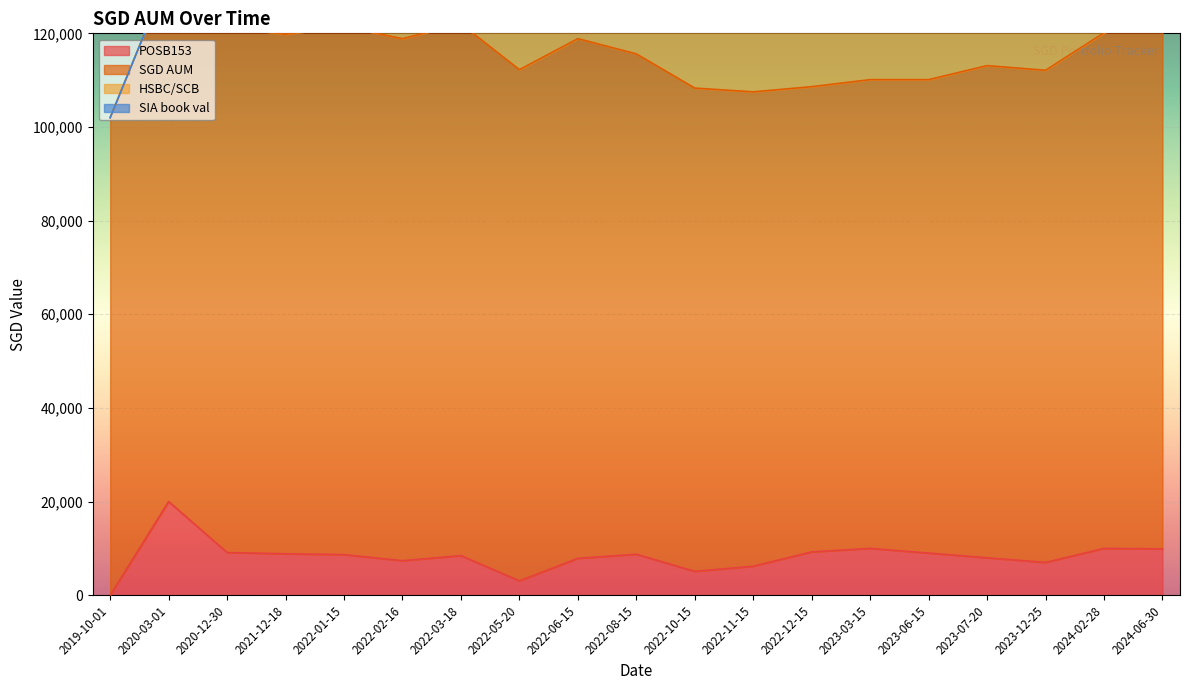

True or false: SIA book val has more than 1 points higher than both neighbors.

False